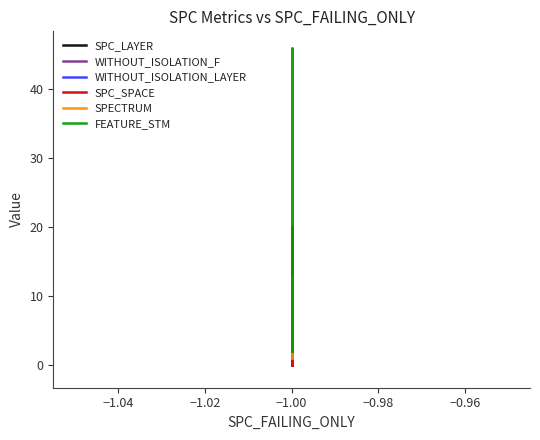

What is the sum of all SPECTRUM values?

86